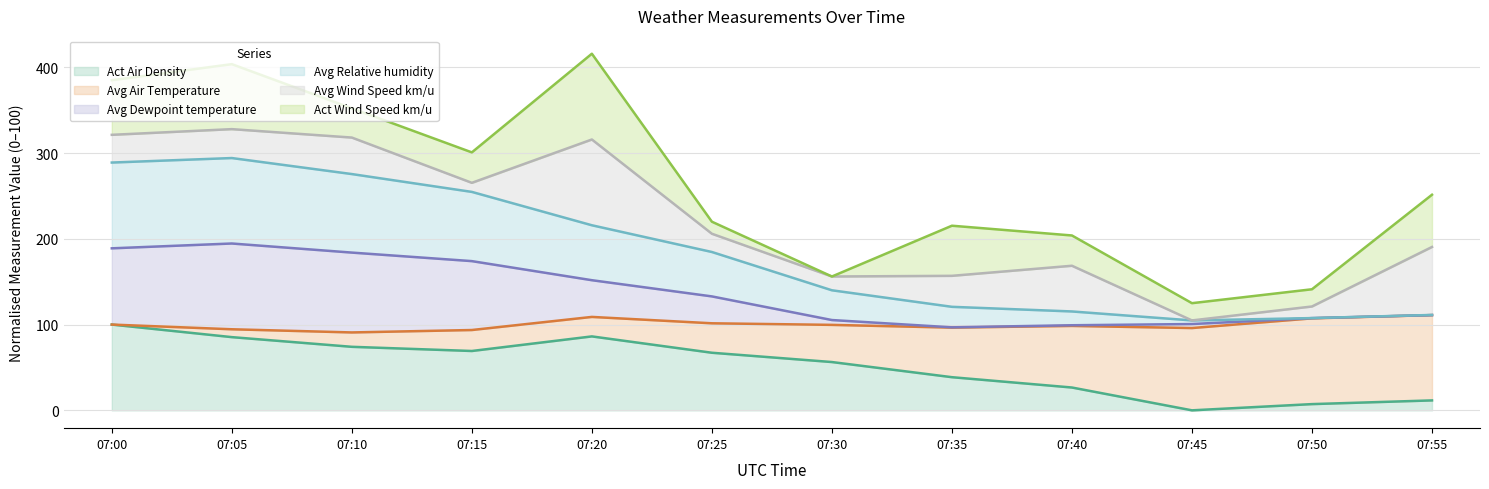

How many data points in Act Air Density are less than 67?

6